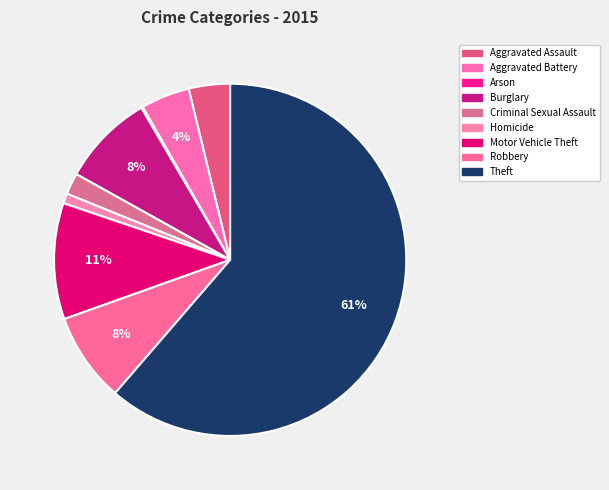

To the nearest percent, what portion does Burglary represent?

8%